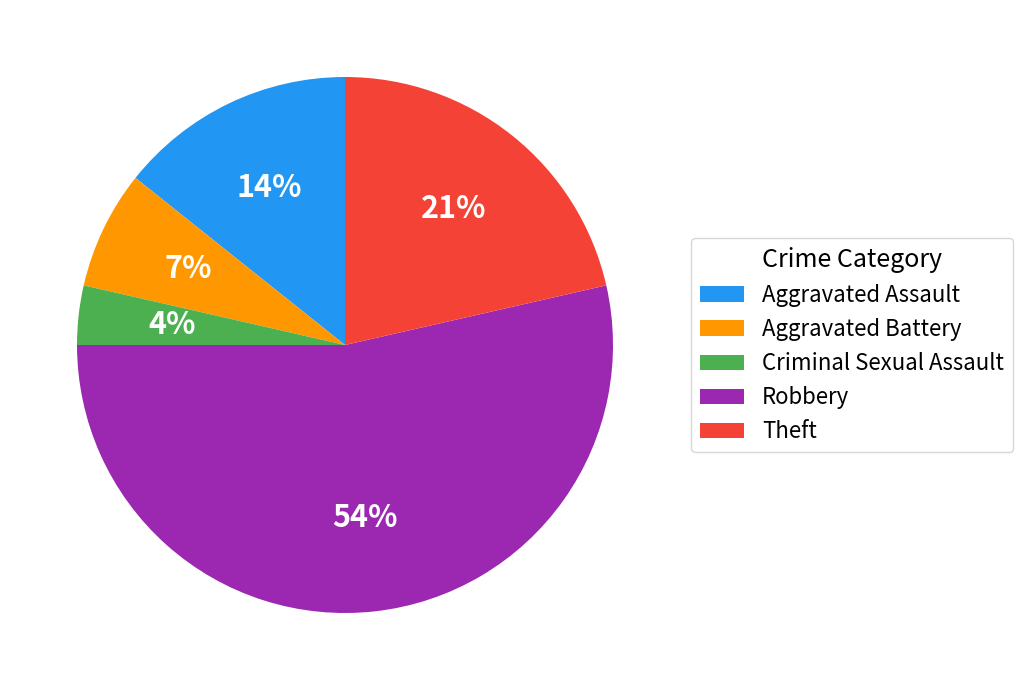

What is the ratio of the value at Theft to the value at Robbery?

0.4